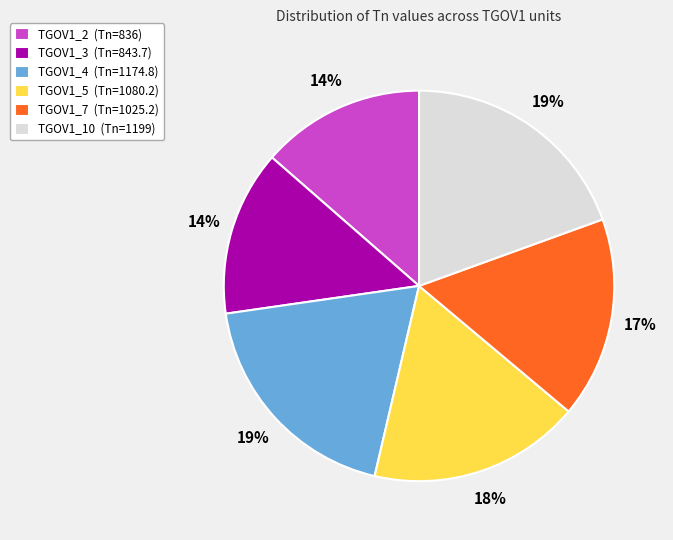

The TGOV1_5 slice represents 18% of the pie. True or false?

True